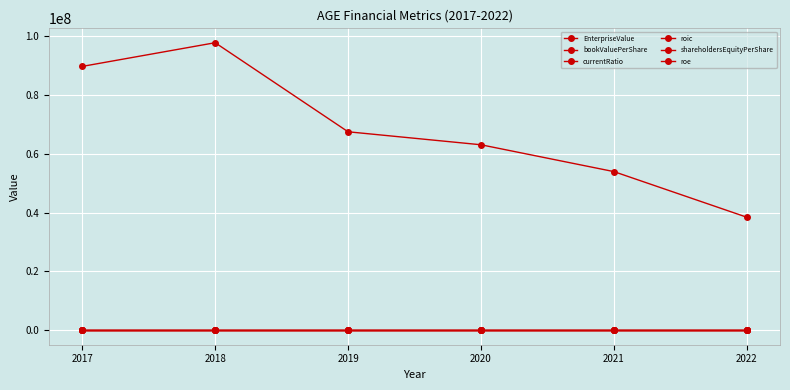

What is the sum of the roic values at 2022 and 2017?

-8.7